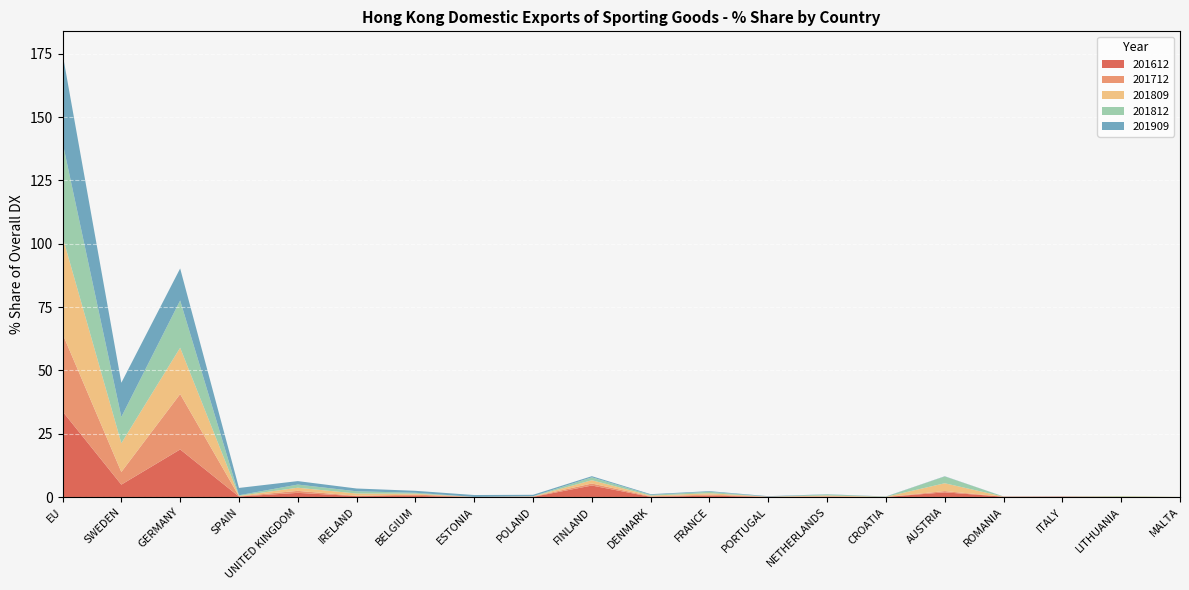

Reading left to right, extract all data points from this chart.

201612: EU=33.8	SWEDEN=4.9	GERMANY=18.8	SPAIN=0.2	UNITED KINGDOM=1.6	IRELAND=0.3	BELGIUM=0.4	ESTONIA=0.0	POLAND=0.0	FINLAND=4.5	DENMARK=0.1	FRANCE=0.5	PORTUGAL=0.0	NETHERLANDS=0.2	CROATIA=0.0	AUSTRIA=1.8	ROMANIA=0.1	ITALY=0.1	LITHUANIA=0.0	MALTA=0.0
201712: EU=30.6	SWEDEN=5.0	GERMANY=21.9	SPAIN=0.1	UNITED KINGDOM=0.8	IRELAND=0.1	BELGIUM=0.5	ESTONIA=0.0	POLAND=0.1	FINLAND=0.8	DENMARK=0.2	FRANCE=0.4	PORTUGAL=0.1	NETHERLANDS=0.1	CROATIA=0.0	AUSTRIA=0.5	ROMANIA=0.0	ITALY=0.0	LITHUANIA=0.0	MALTA=0.0
201809: EU=38.4	SWEDEN=11.4	GERMANY=18.3	SPAIN=0.2	UNITED KINGDOM=1.2	IRELAND=0.9	BELGIUM=0.4	ESTONIA=0.0	POLAND=0.1	FINLAND=1.3	DENMARK=0.3	FRANCE=0.6	PORTUGAL=0.0	NETHERLANDS=0.3	CROATIA=0.1	AUSTRIA=3.1	ROMANIA=0.0	ITALY=0.0	LITHUANIA=0.2	MALTA=0.0
201812: EU=37.2	SWEDEN=10.4	GERMANY=18.7	SPAIN=0.2	UNITED KINGDOM=1.2	IRELAND=0.9	BELGIUM=0.4	ESTONIA=0.0	POLAND=0.1	FINLAND=1.1	DENMARK=0.3	FRANCE=0.6	PORTUGAL=0.0	NETHERLANDS=0.4	CROATIA=0.1	AUSTRIA=2.7	ROMANIA=0.0	ITALY=0.0	LITHUANIA=0.2	MALTA=0.0
201909: EU=35.0	SWEDEN=13.5	GERMANY=12.6	SPAIN=2.9	UNITED KINGDOM=1.4	IRELAND=1.1	BELGIUM=0.8	ESTONIA=0.8	POLAND=0.6	FINLAND=0.5	DENMARK=0.3	FRANCE=0.3	PORTUGAL=0.2	NETHERLANDS=0.1	CROATIA=0.1	AUSTRIA=0.1	ROMANIA=0.0	ITALY=0.0	LITHUANIA=0.0	MALTA=0.0